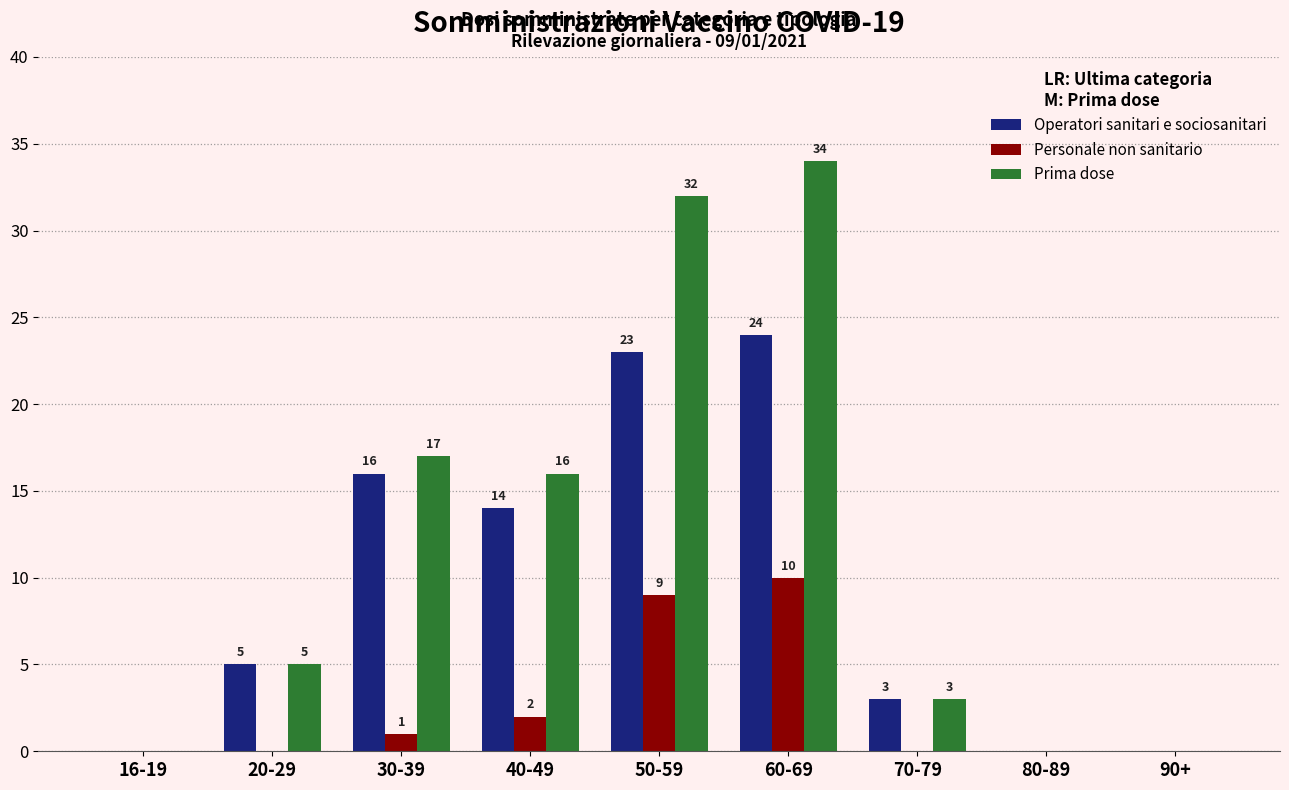

Which series changed the most between 60-69 and 90+?

Prima dose